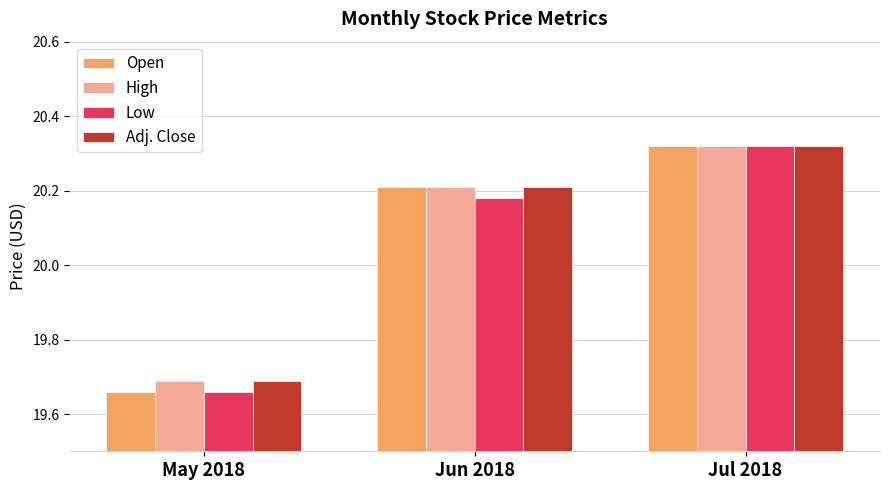

The value of Adj. Close at Jun 2018 is 28.8. True or false?

False